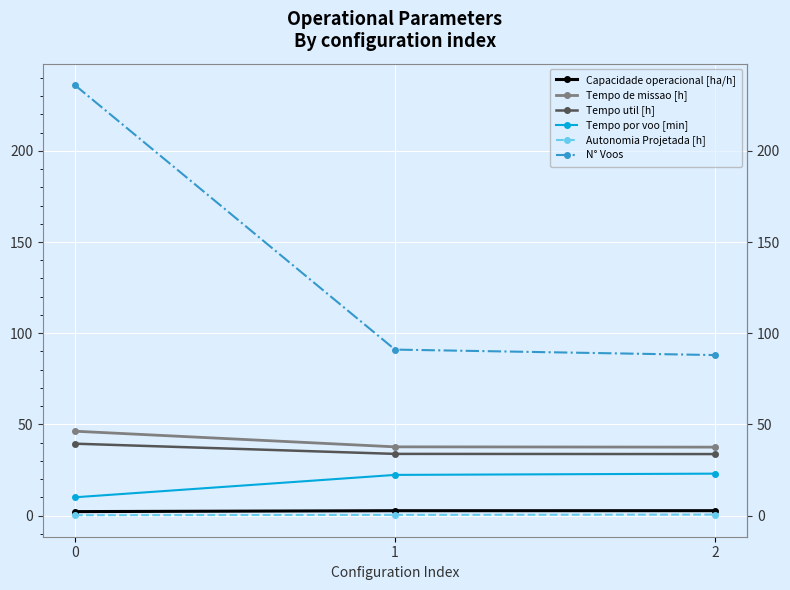

True or false: Autonomia Projetada [h] has a value of 0.8 at 2.

False